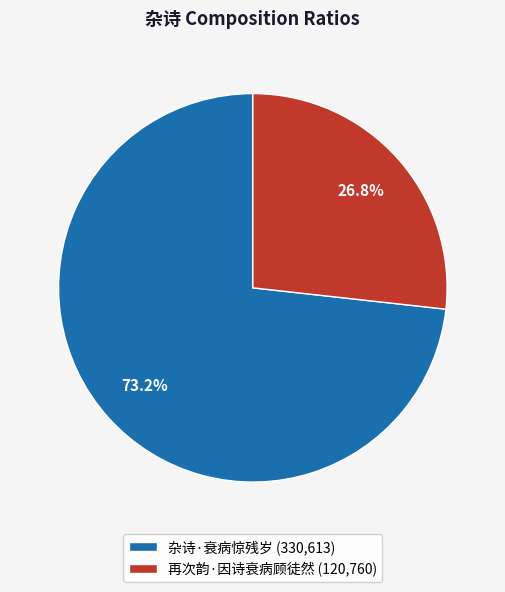

True or false: 杂诗·衰病惊残岁 accounts for 73% of the total.

True